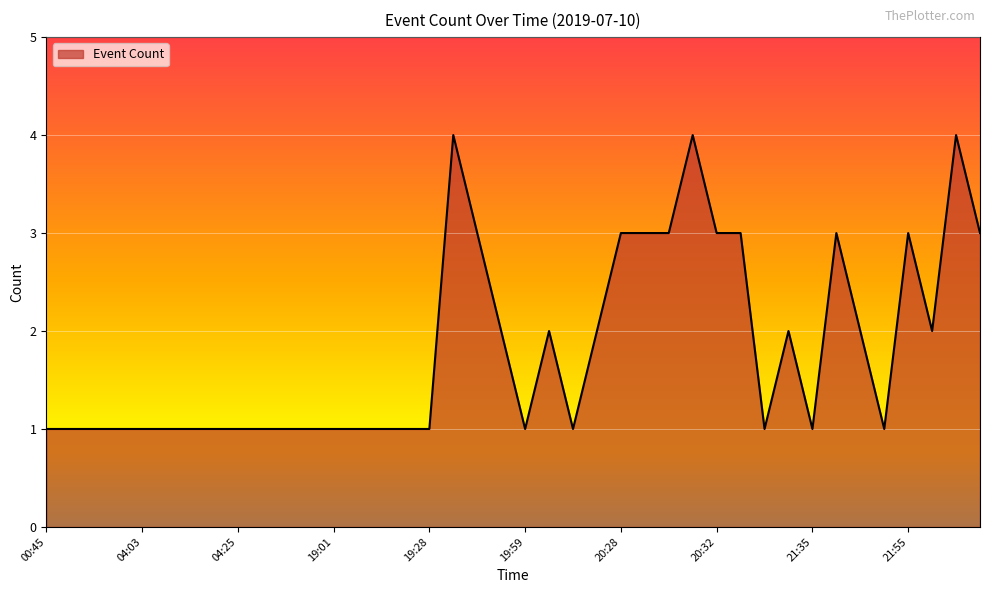

What is the sum of all values?

73